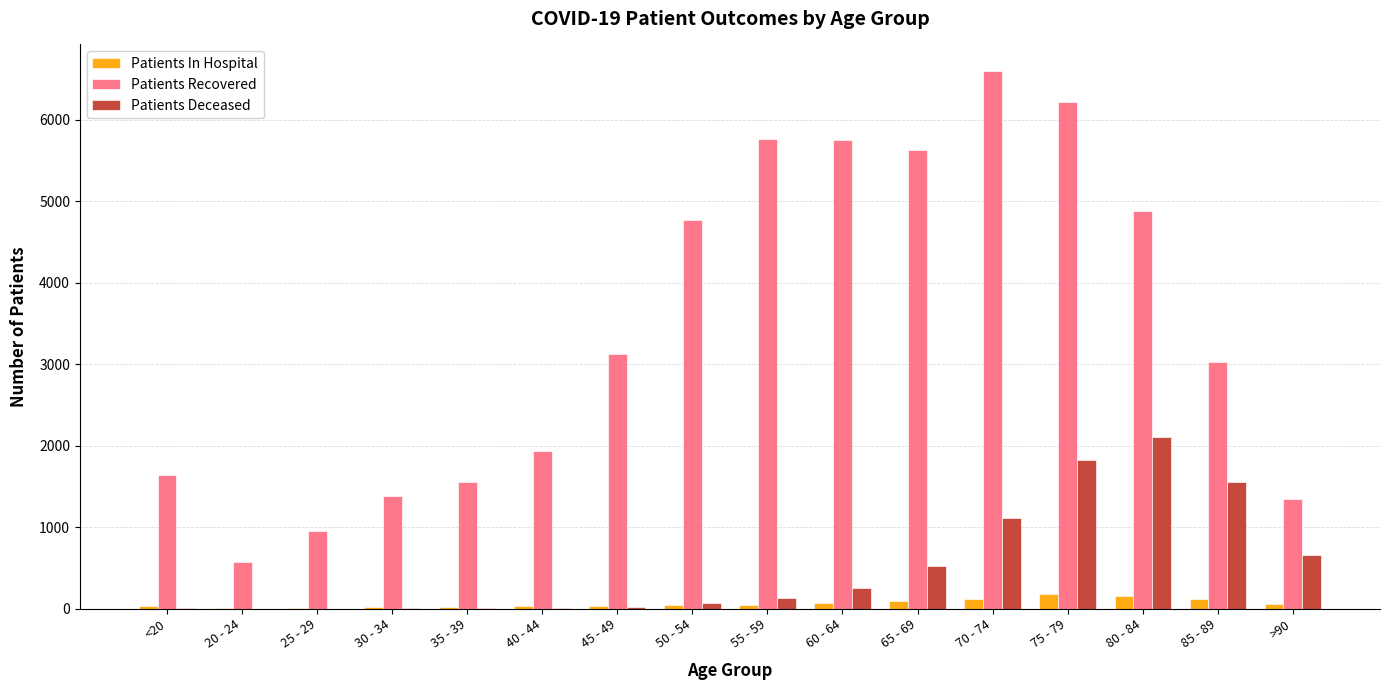

Which series changed the most between 25 - 29 and 75 - 79?

Patients Recovered